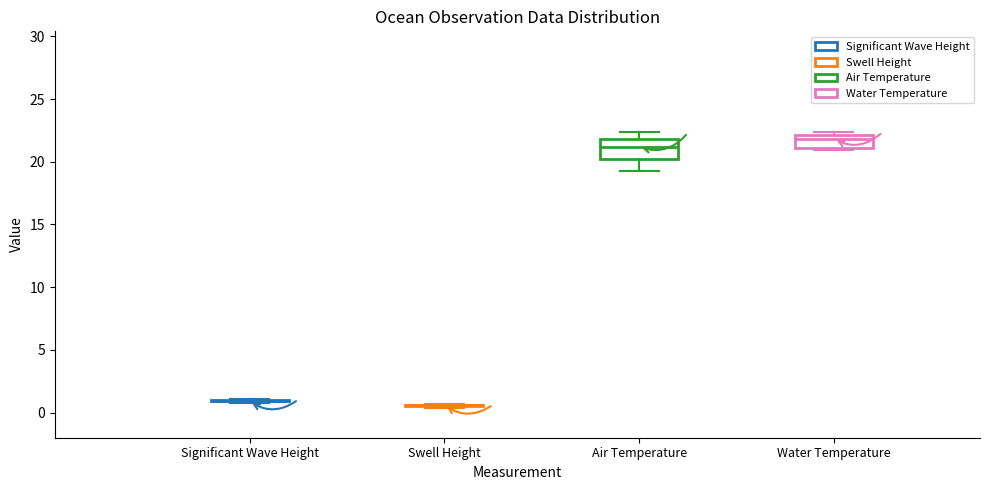

Reading left to right, transcribe this box plot: for each box, give where its median line is, the range the box spans, and where its two whiskers end, as read against the y-axis. The values are not printed on the chart, so give them approximately, as read against the axis.

Significant Wave Height: box collapsed to a line at 1.0, whiskers 1.0 to 1.0
Swell Height: box collapsed to a line at 0.5, whiskers 0.5 to 0.5
Air Temperature: median 21.0, box 20.5 to 22.0, whiskers 19.5 to 22.5
Water Temperature: median 22.0 (just below the box's upper edge), box 21.0 to 22.0, whiskers 21.0 (just below the box's lower edge) to 22.5